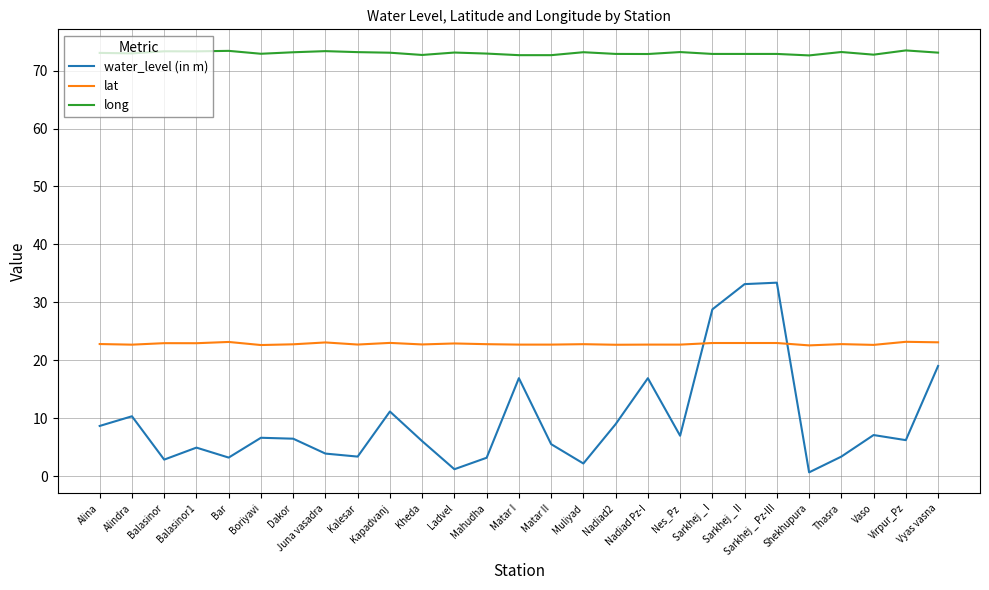

Rank the series by their maximum value, from highest to lowest.

long, water_level (in m), lat